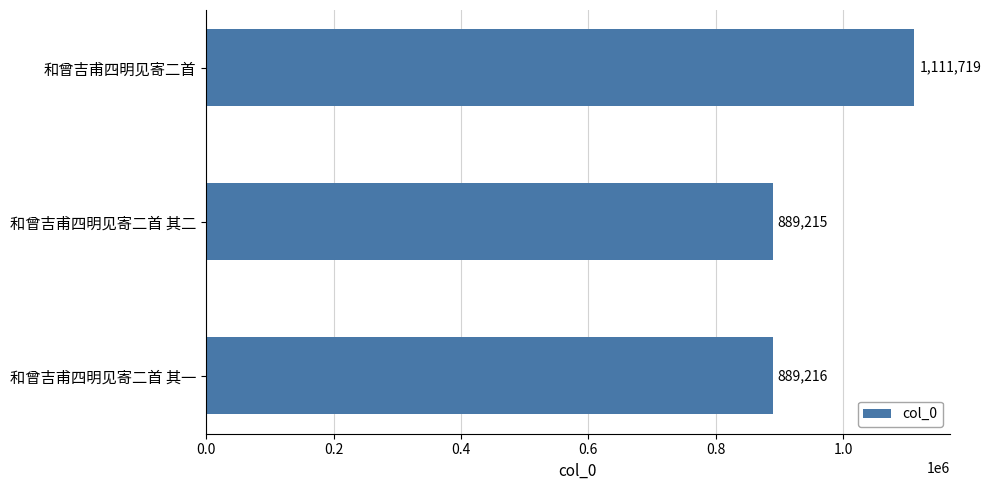

Reading bottom to top, what are all the values shown in this chart?

889216	889215	1111719